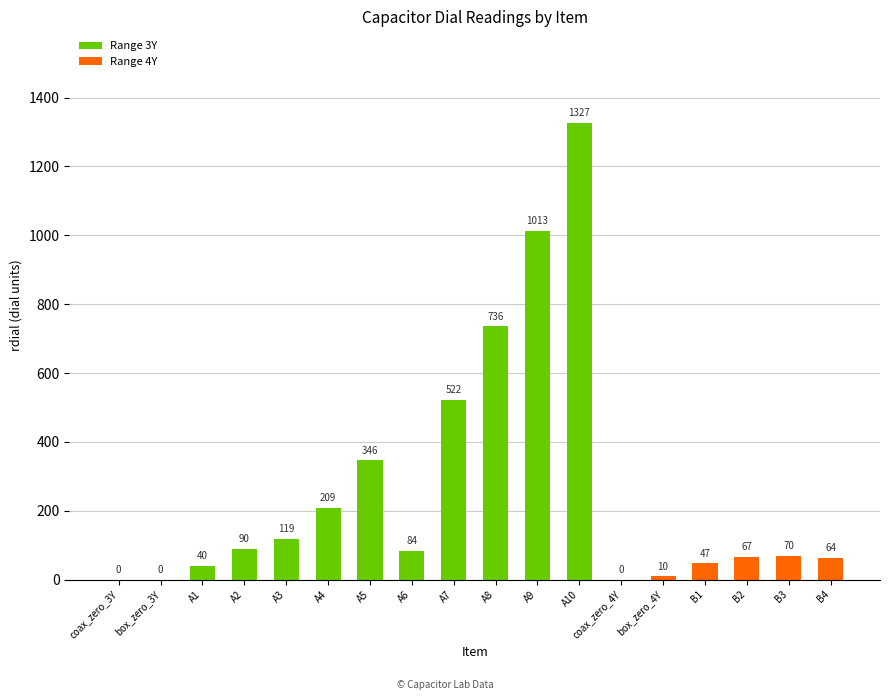

Is it true that the value at A6 is 84?

True